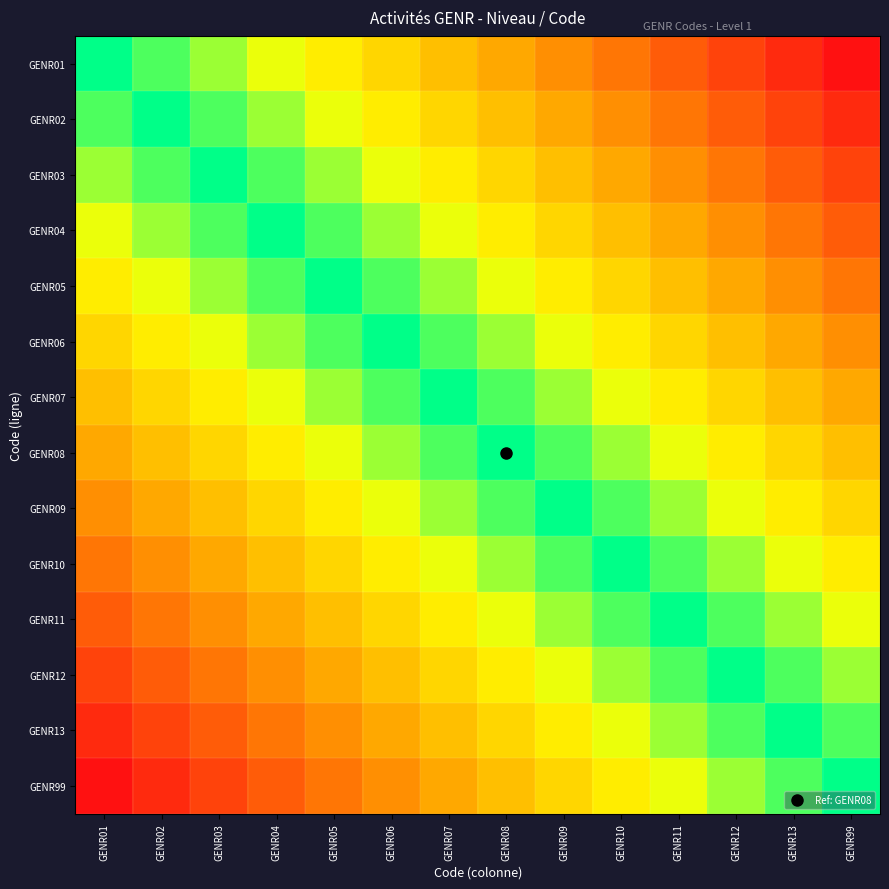

What is the total value across all series at GENR03?

5.3